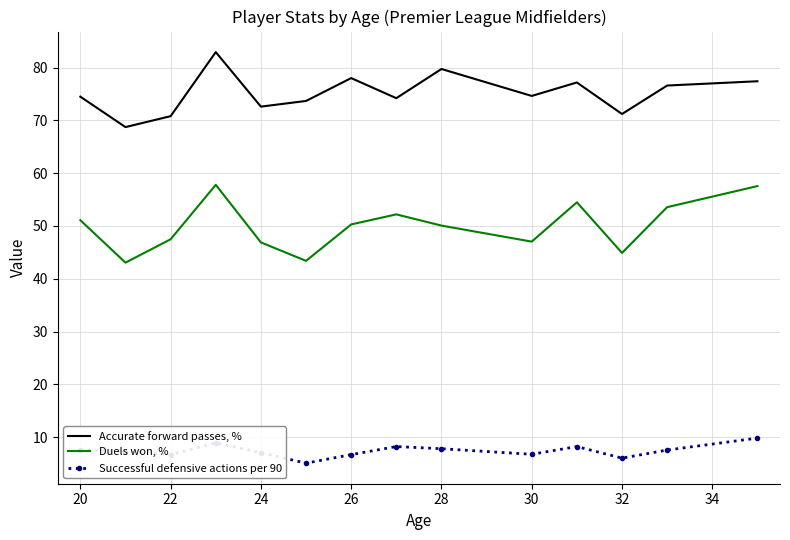

Which series has the largest total across all categories?

Accurate forward passes, %